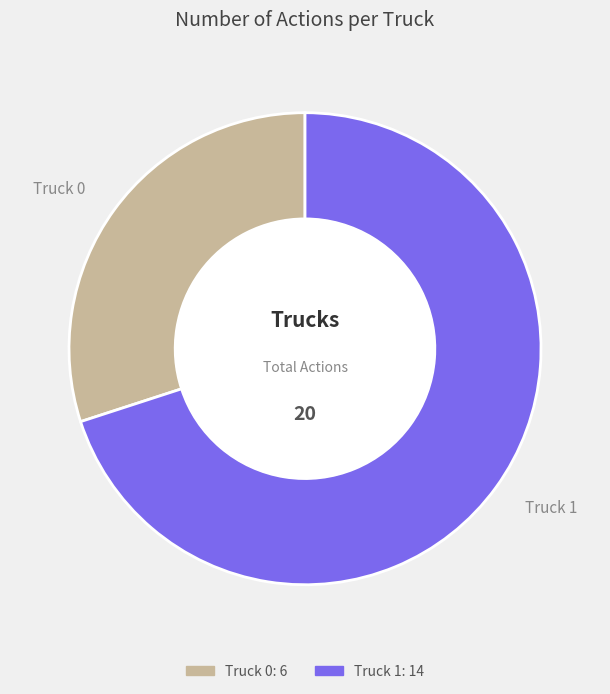

What is the largest slice in the pie chart?

Truck 1